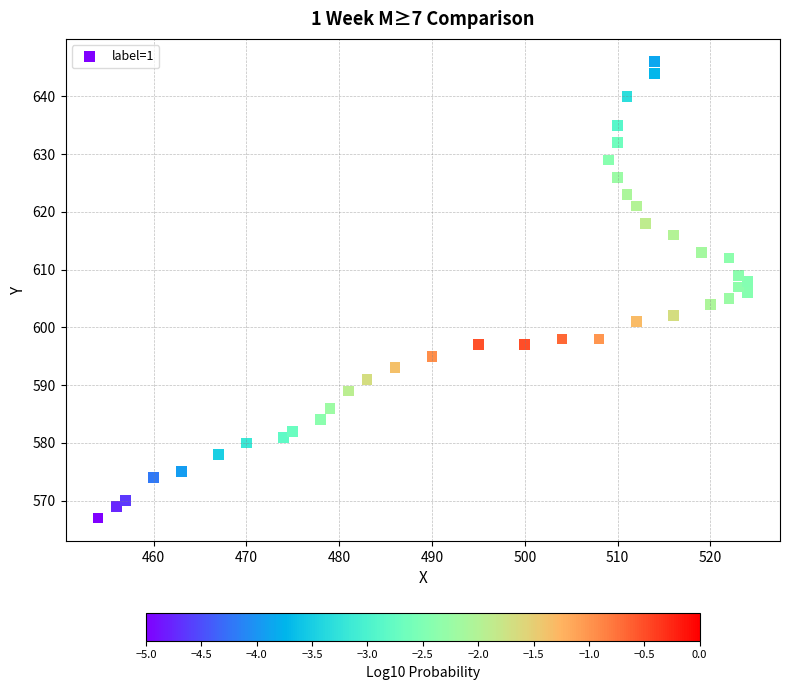

What is the range of X values (max minus min)?

70